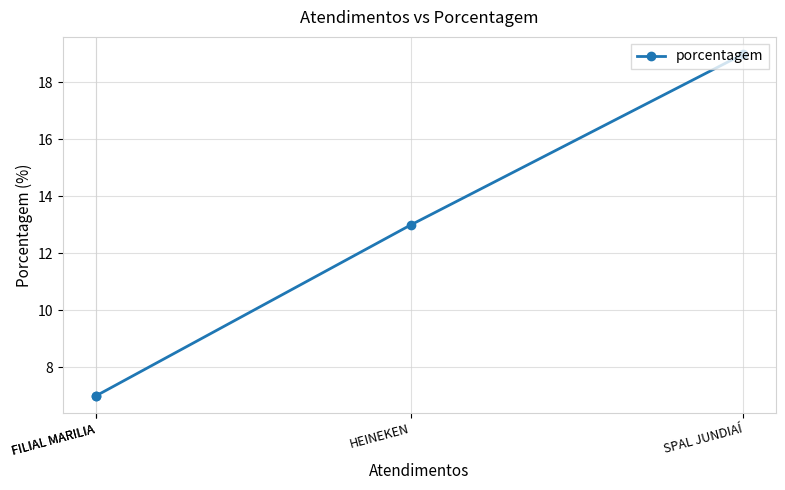

What is the difference between the maximum and minimum values?

12